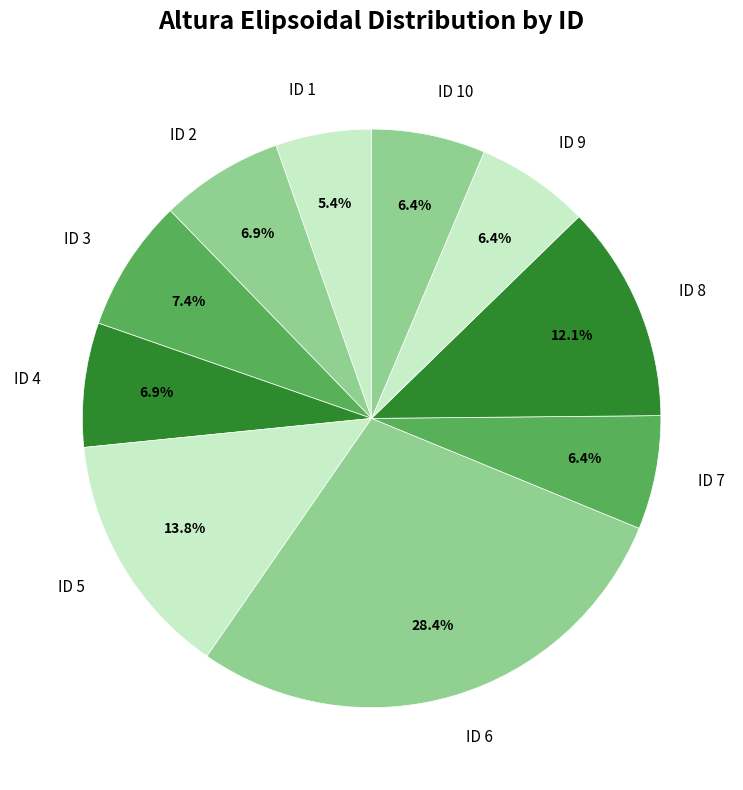

Is there a majority slice in this chart?

No